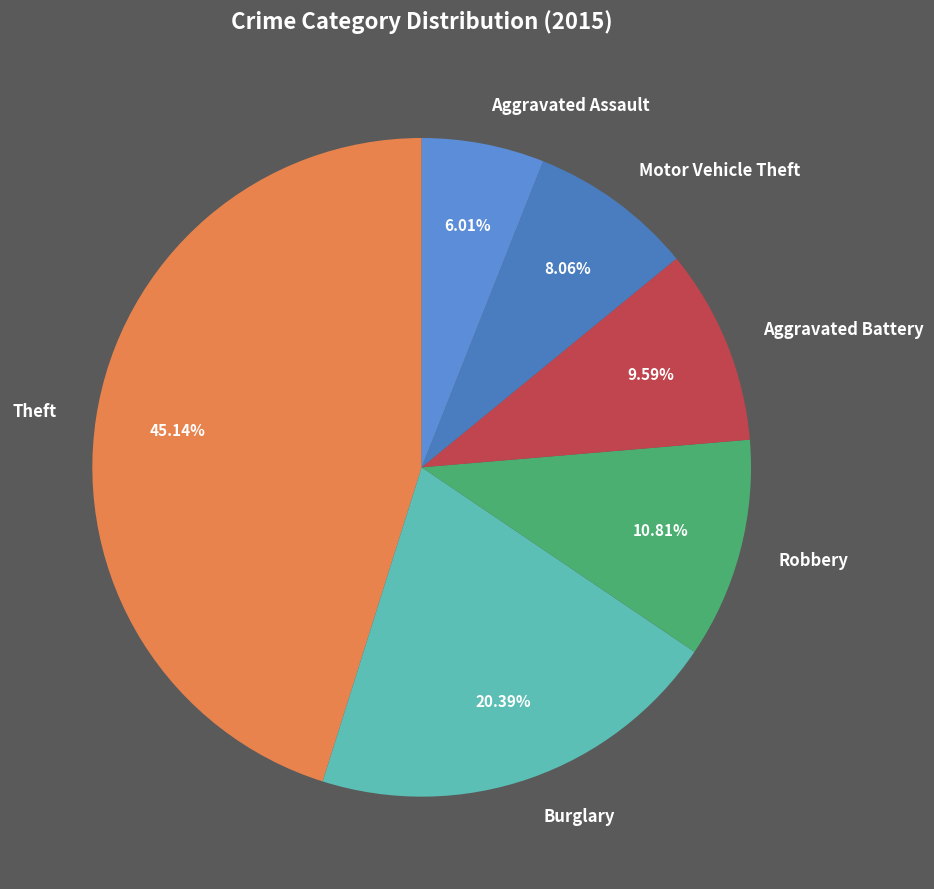

To the nearest percent, what is the average slice percentage?

17%